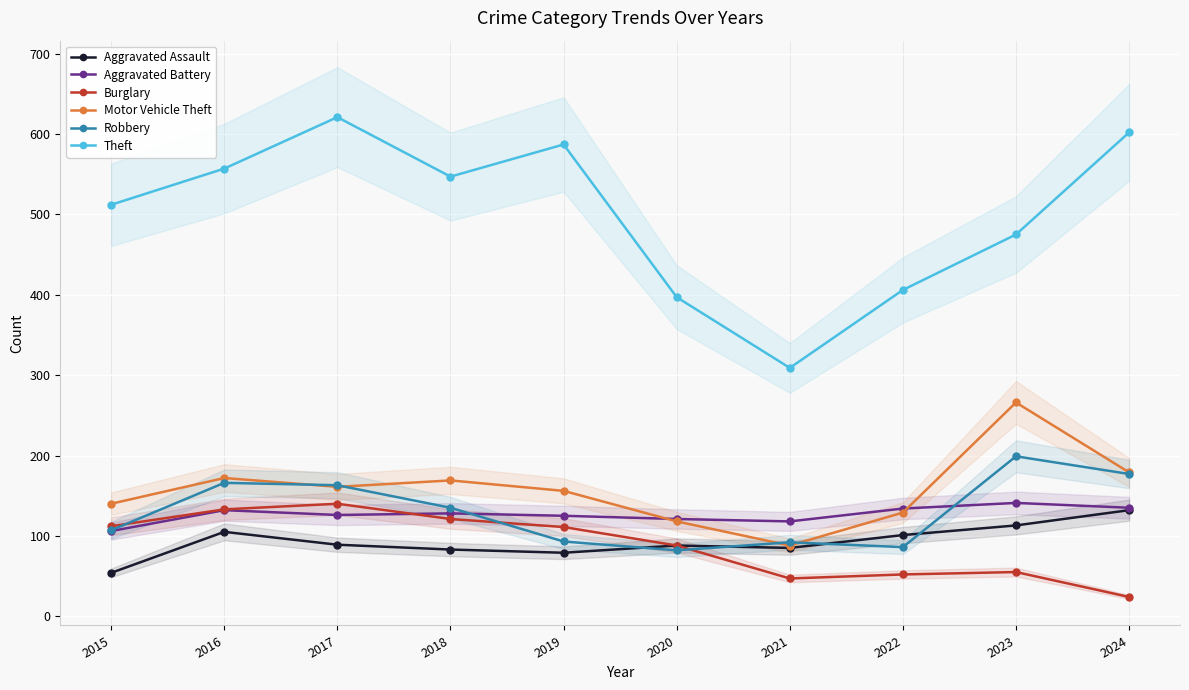

What are all the series names shown in the legend?

Aggravated Assault, Aggravated Battery, Burglary, Motor Vehicle Theft, Robbery, Theft